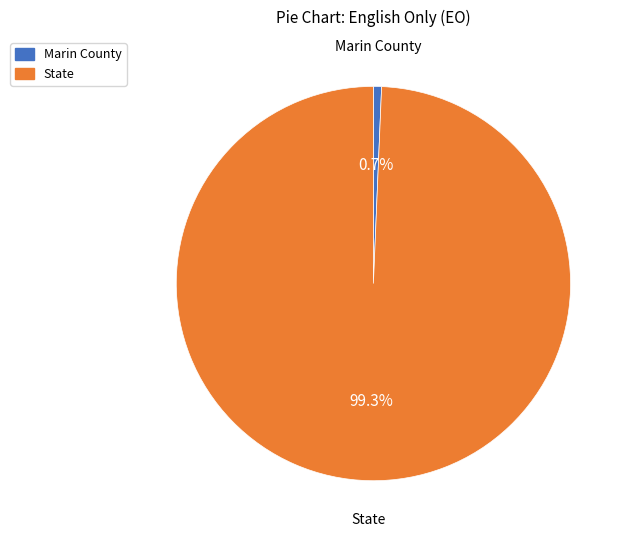

Count the number of slices in the pie.

2